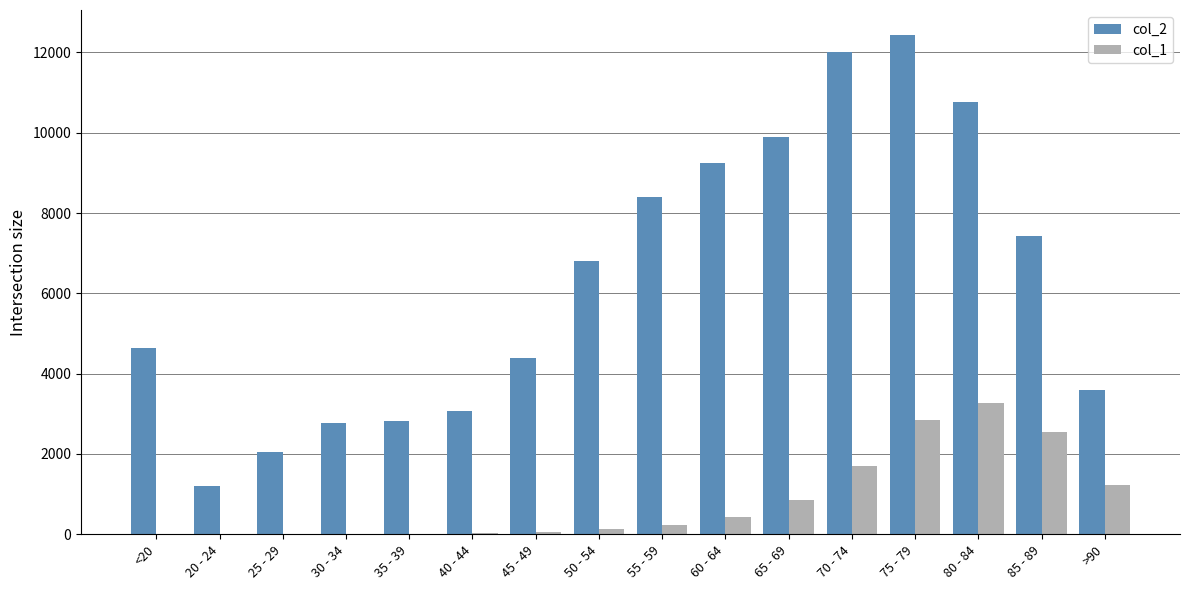

What is the maximum value for col_2?

12434